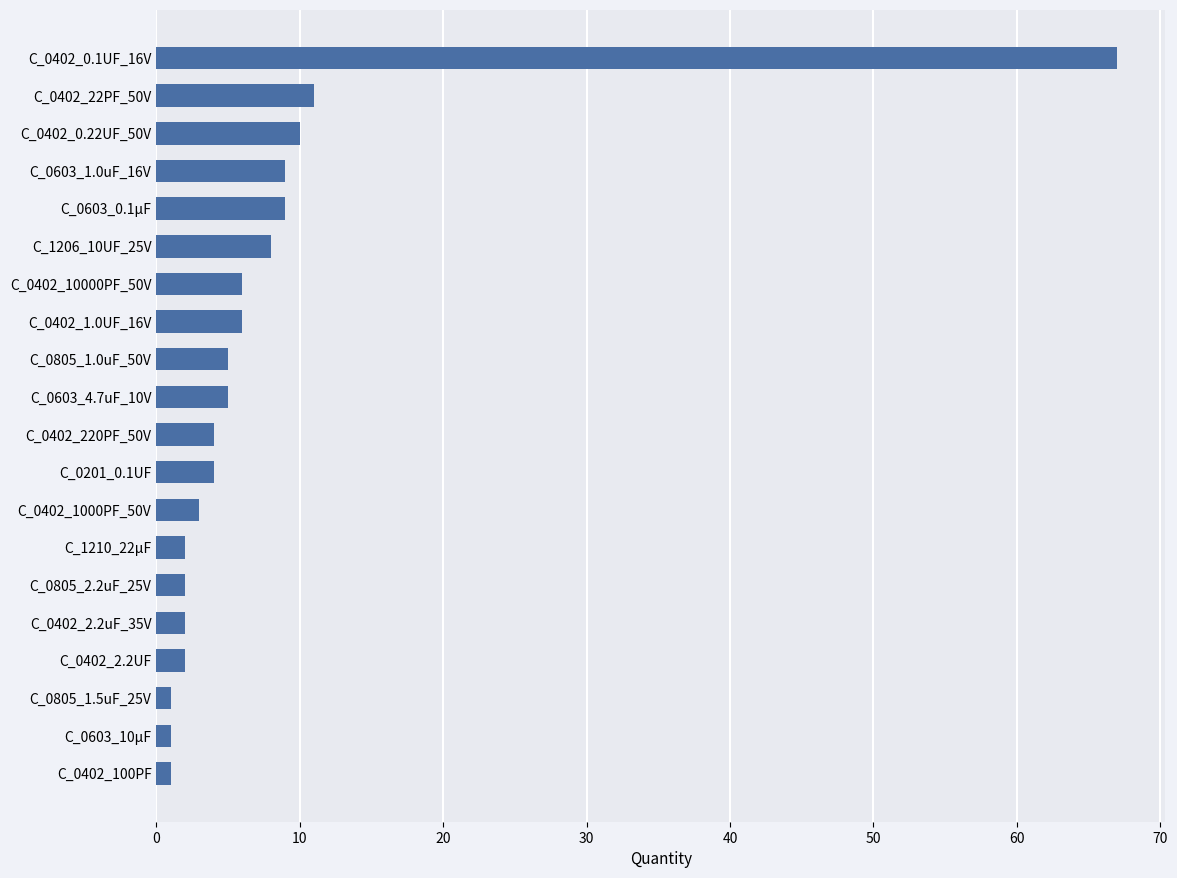

The chart shows a value of 6 at C_0402_1.0UF_16V. True or false?

True